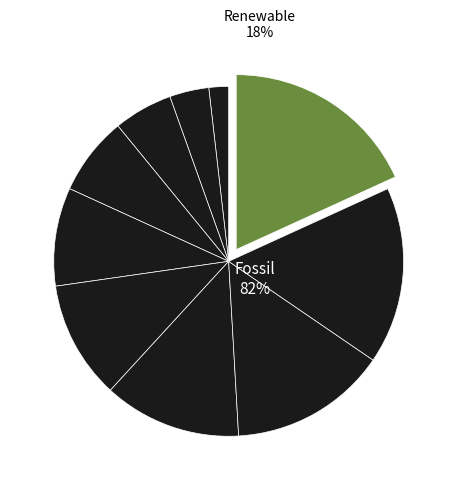

How many slices are in this pie chart?

10